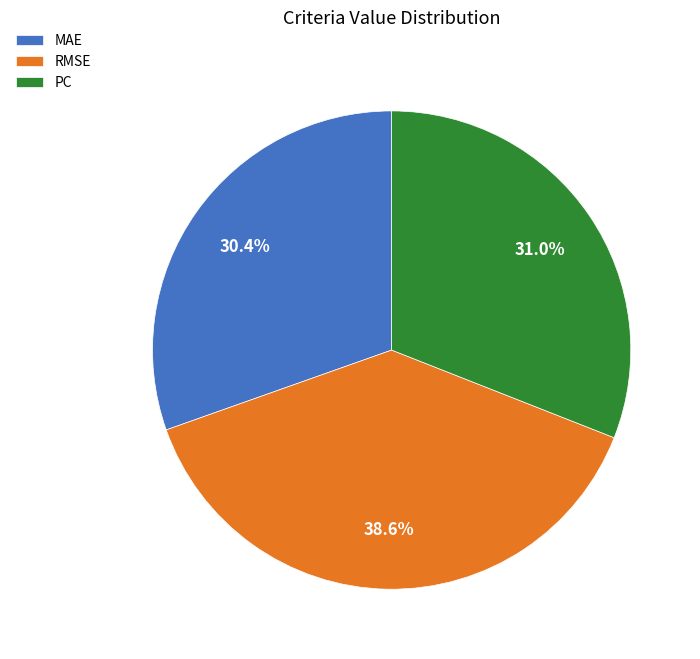

Does RMSE account for over 50% of the chart?

No